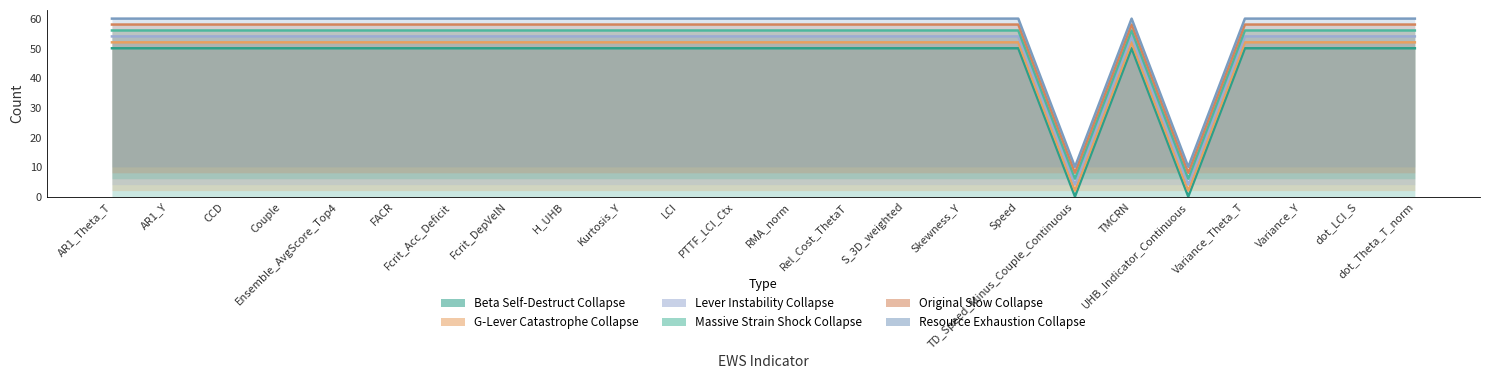

List the labels in order of Massive Strain Shock Collapse value, smallest first.

TD_Speed_Minus_Couple_Continuous, UHB_Indicator_Continuous, AR1_Theta_T, AR1_Y, CCD, Couple, Ensemble_AvgScore_Top4, FACR, Fcrit_Acc_Deficit, Fcrit_DepVelN, H_UHB, Kurtosis_Y, LCI, PTTF_LCI_Ctx, RMA_norm, Rel_Cost_ThetaT, S_3D_weighted, Skewness_Y, Speed, TMCRN, Variance_Theta_T, Variance_Y, dot_LCI_S, dot_Theta_T_norm